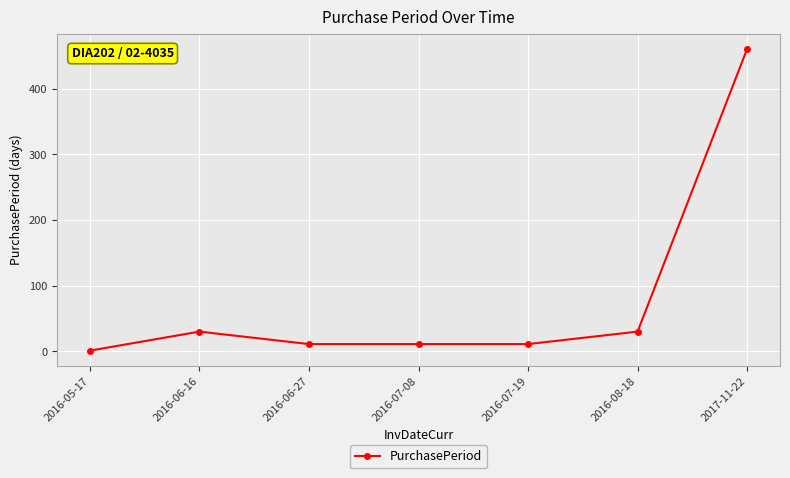

How many data points are less than 11?

1